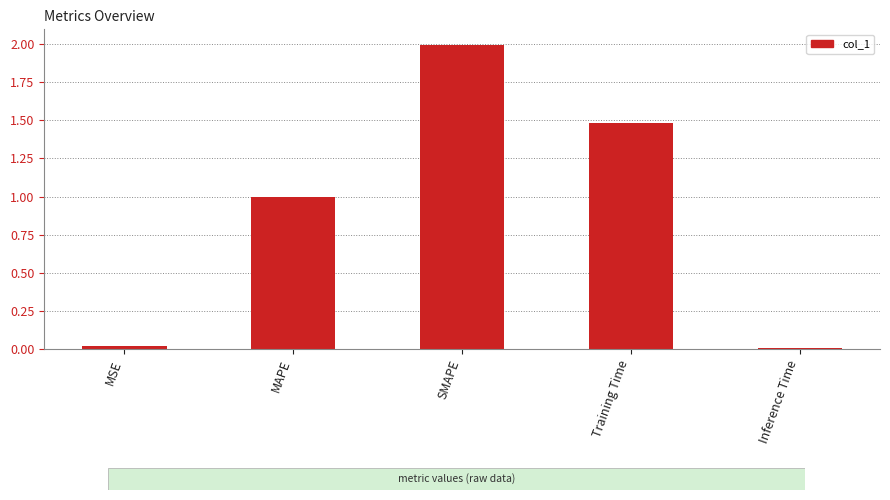

What is the difference between the maximum and second lowest values?

2.0